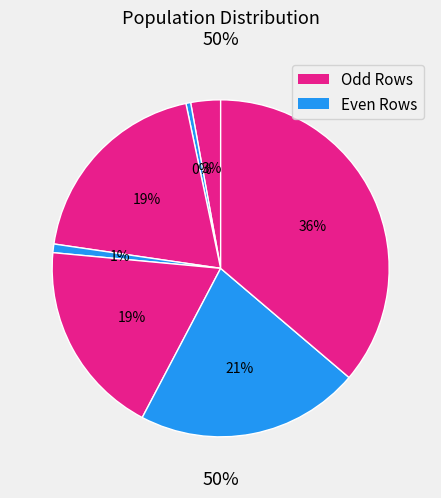

How many segments does this pie chart have?

7